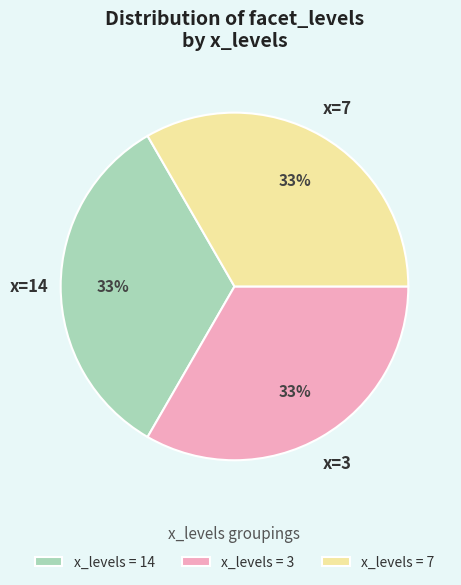

To the nearest percent, what portion does x_levels = 7 represent?

33%